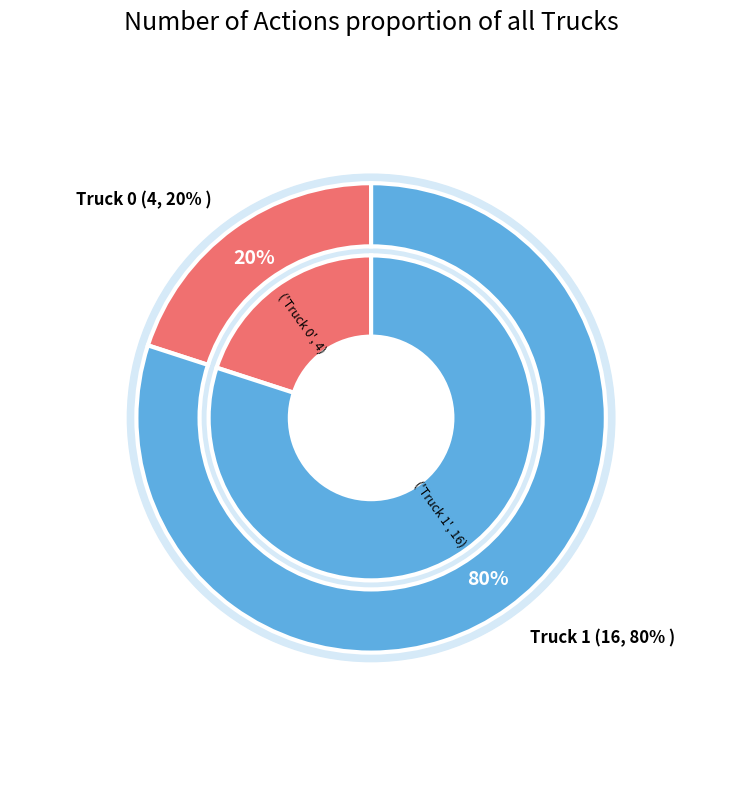

To the nearest percent, what is the difference between the Truck 1 and Truck 0 slice percentages?

60%